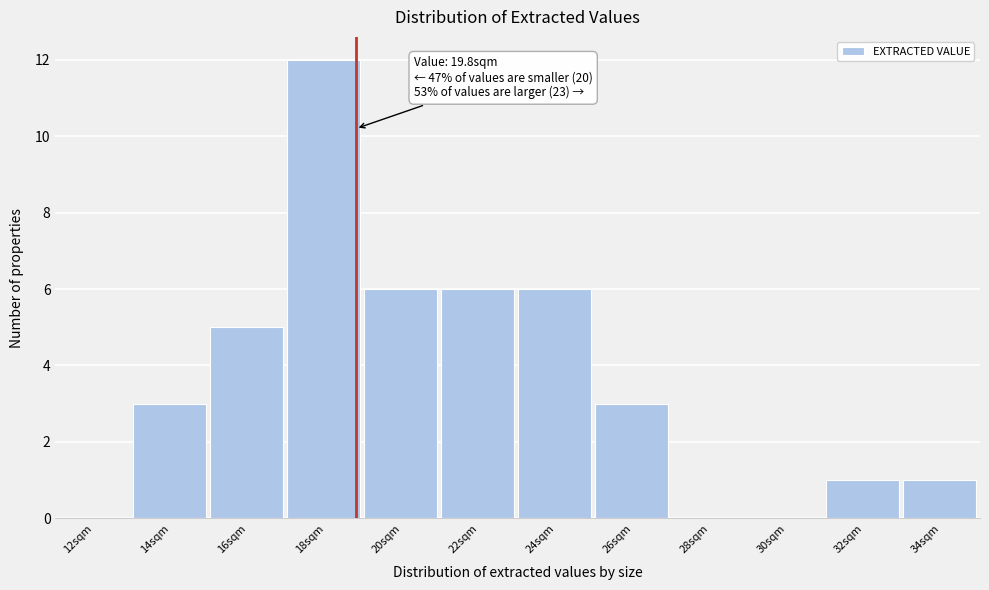

Reading right to left, transcribe all the data shown in this chart.

34sqm=1	32sqm=1	30sqm=0	28sqm=0	26sqm=3	24sqm=6	22sqm=6	20sqm=6	18sqm=12	16sqm=5	14sqm=3	12sqm=0